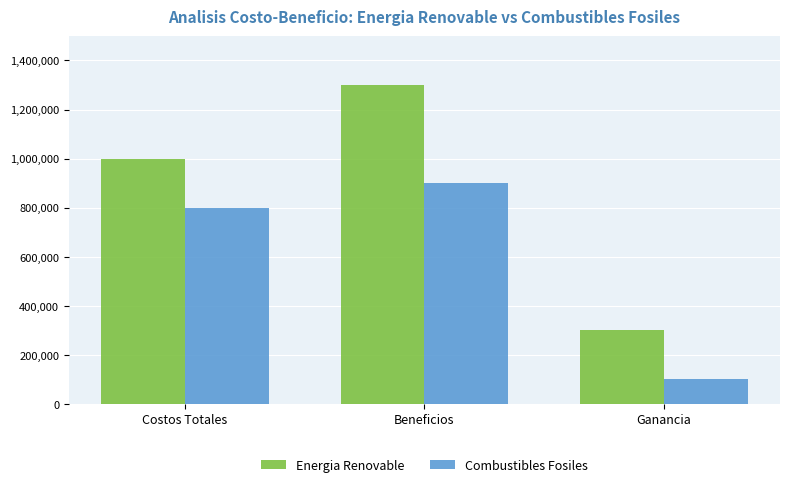

Is it true that Energia Renovable equals 1877538 at Beneficios?

False